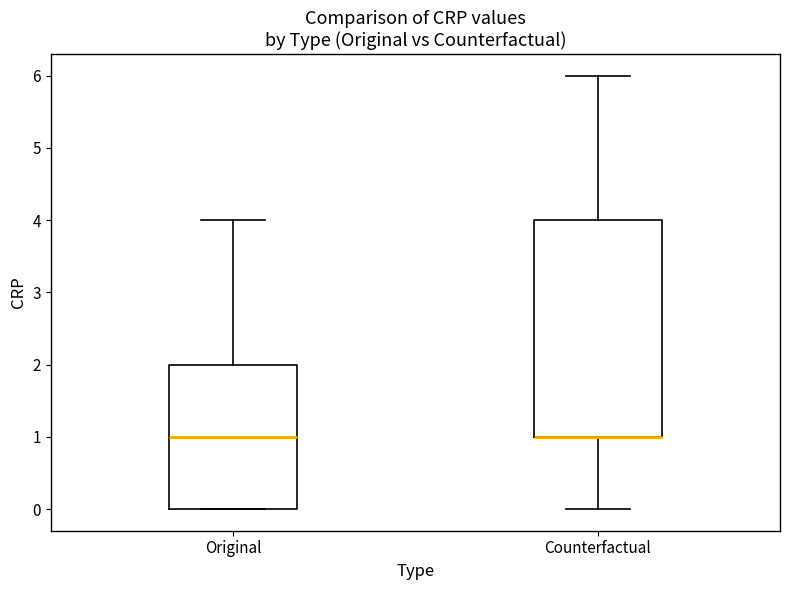

Reading left to right, transcribe this box plot: for each box, give where its median line is, the range the box spans, and where its two whiskers end, as read against the y-axis. The values are not printed on the chart, so give them approximately, as read against the axis.

Original: median 1, box 0 to 2, whiskers 0 to 4
Counterfactual: median 1 (drawn on the box's lower edge), box 1 to 4, whiskers 0 to 6